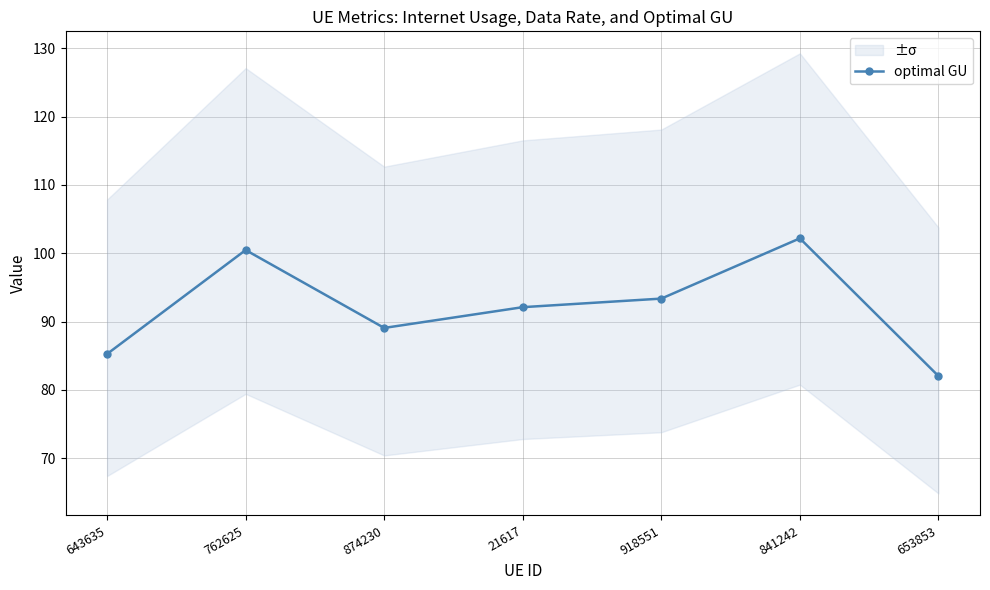

What is the label of the 4th point from the left?

21617